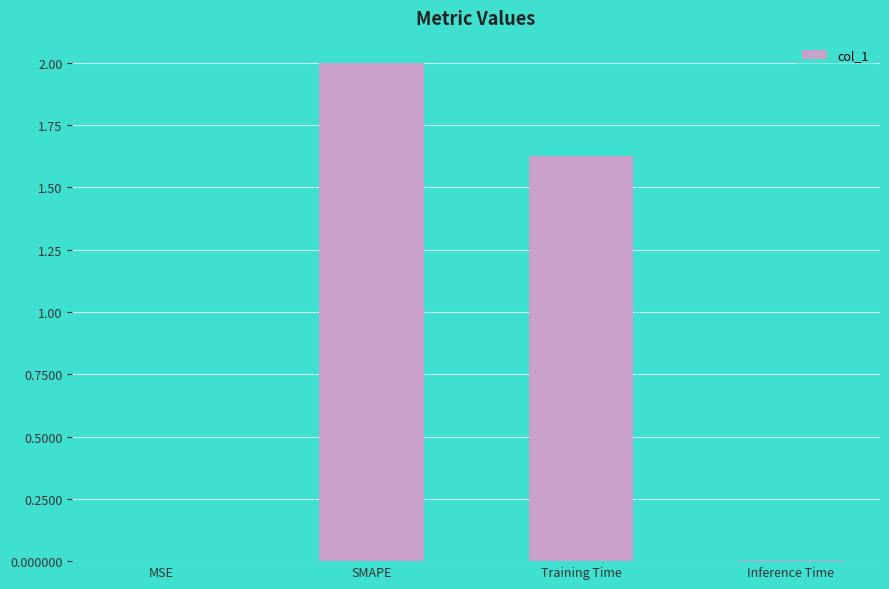

Between SMAPE and Inference Time, which is larger?

SMAPE